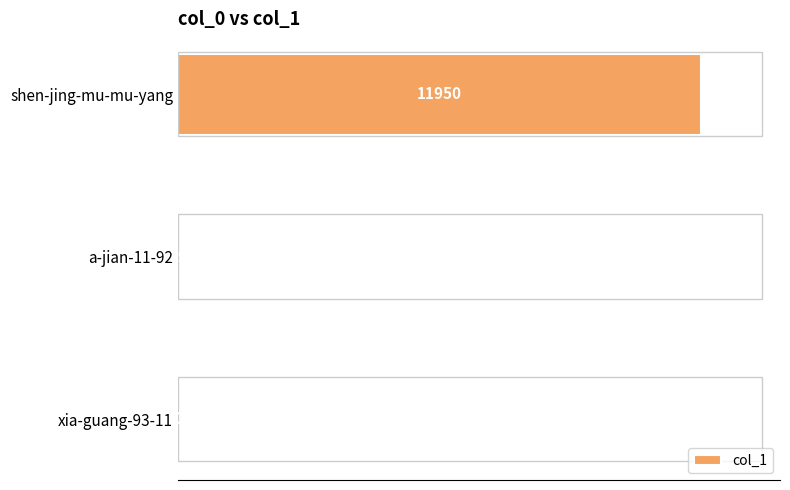

Reading bottom to top, what are all the values shown in this chart?

xia-guang-93-11=0	a-jian-11-92=29	shen-jing-mu-mu-yang=11950